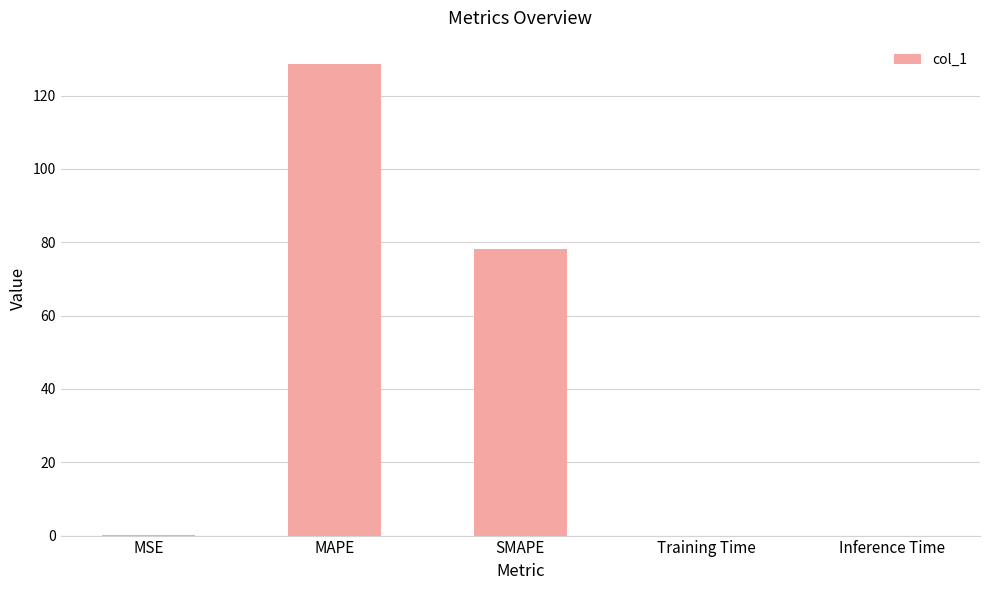

The chart shows a value of 40.3 at SMAPE. True or false?

False